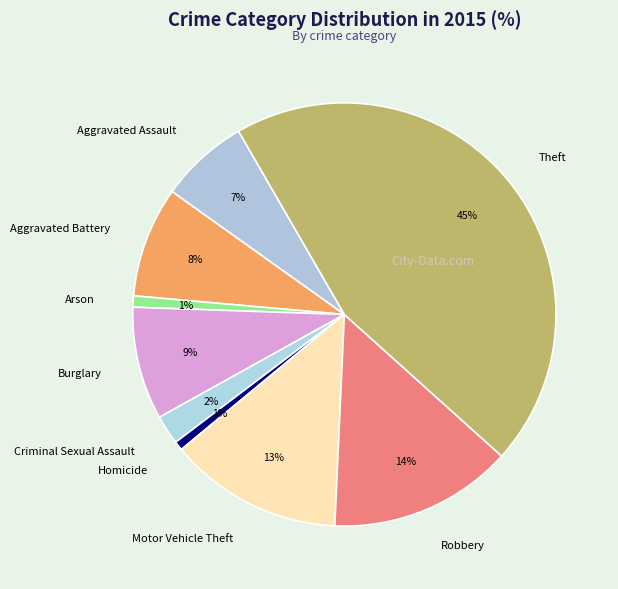

How many segments does this pie chart have?

9